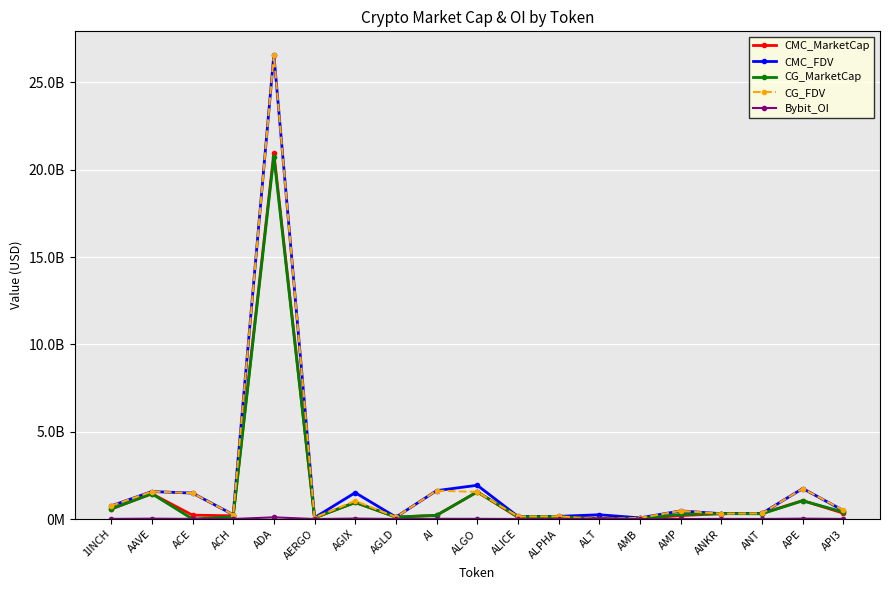

Is this an area chart (filled region under the line)?

No